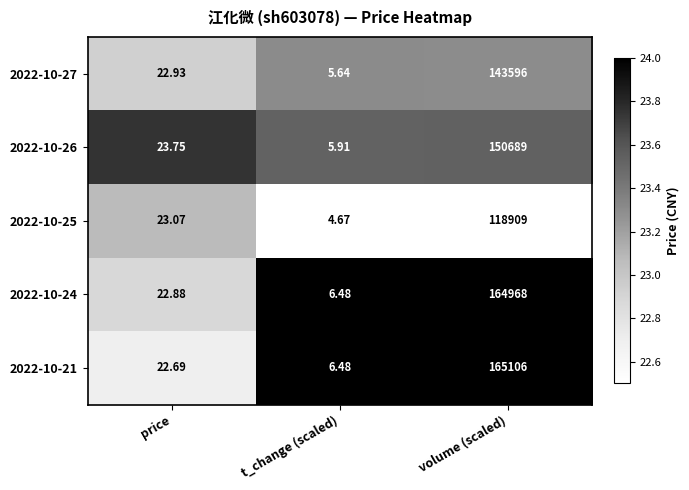

Where does the 2022-10-25 series first go above 23?

price